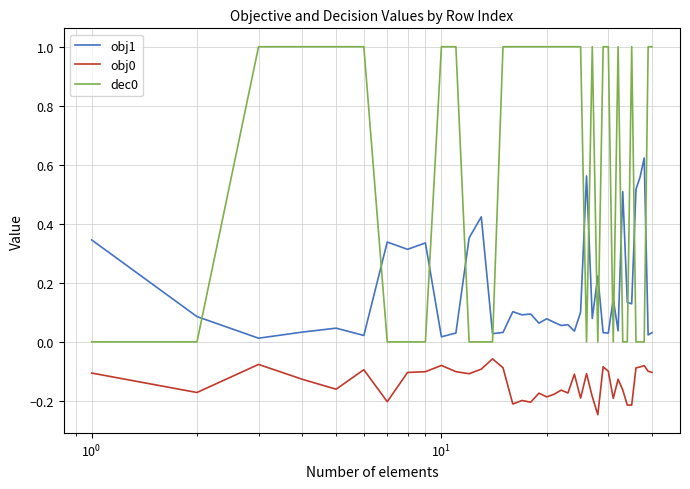

What is the maximum value for dec0?

1.0